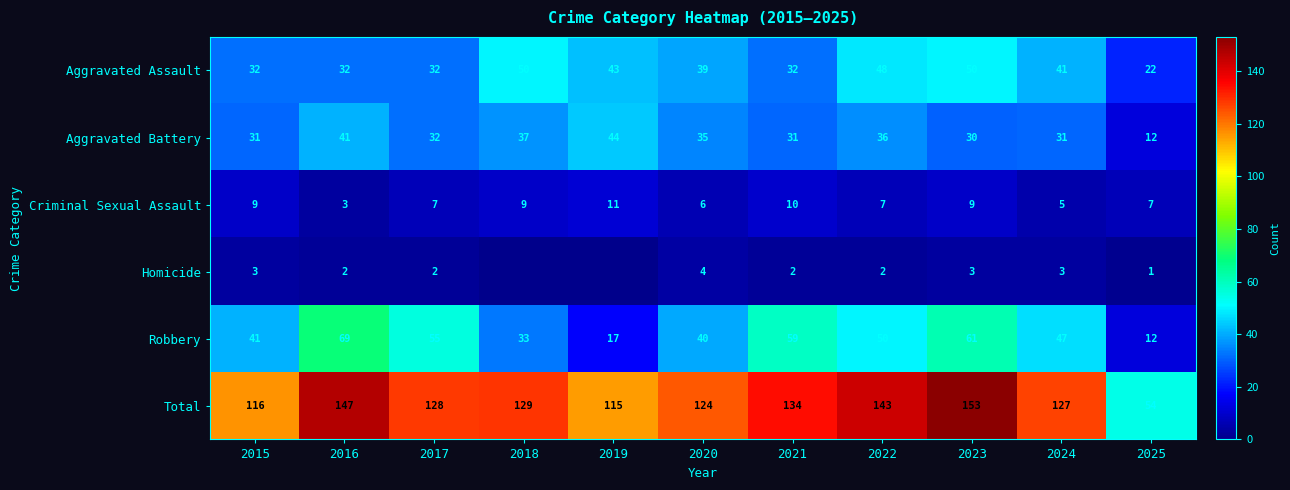

What is the difference between the maximum and second lowest values in the Criminal Sexual Assault series?

6